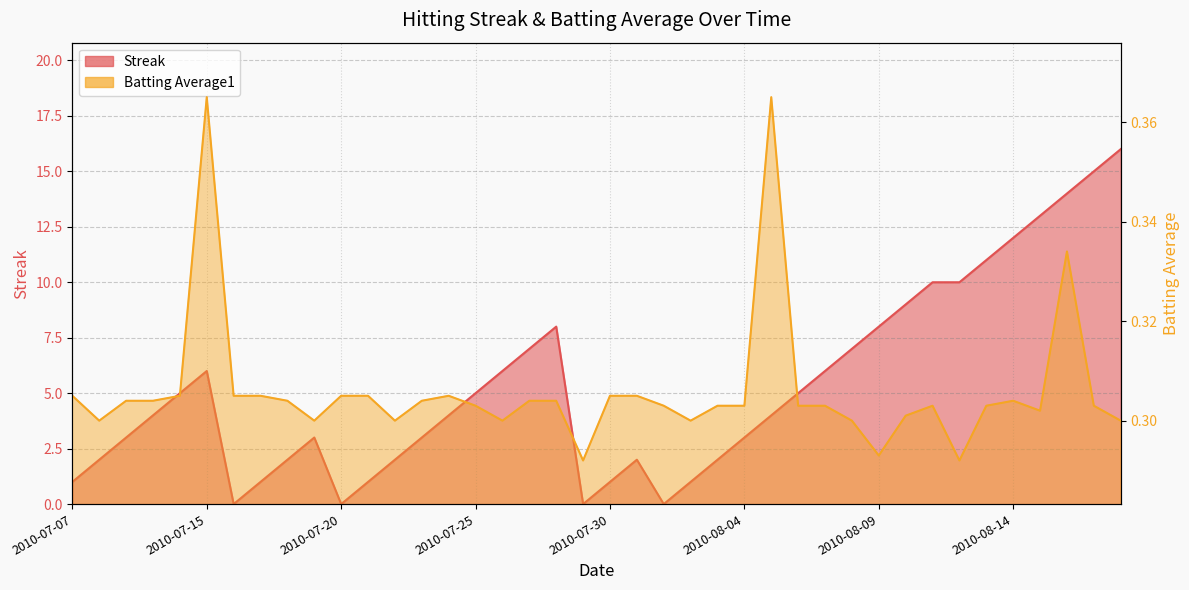

The value of Batting Average1 at 2010-07-08 is 0.3. True or false?

True